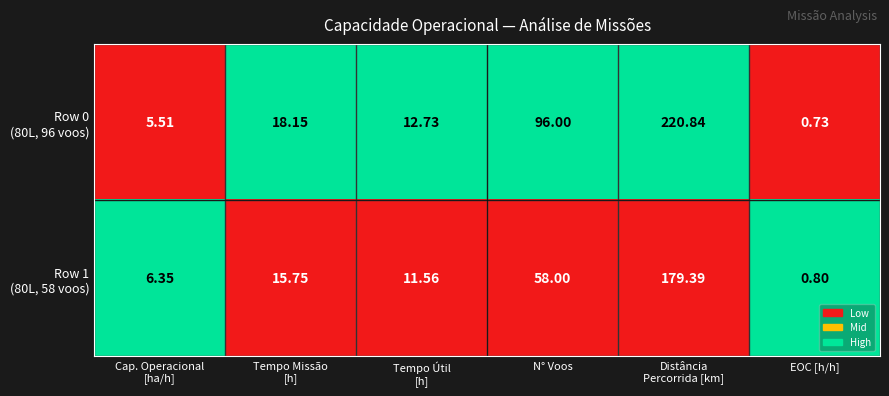

Which label corresponds to the smallest value in the chart?

EOC [h/h]